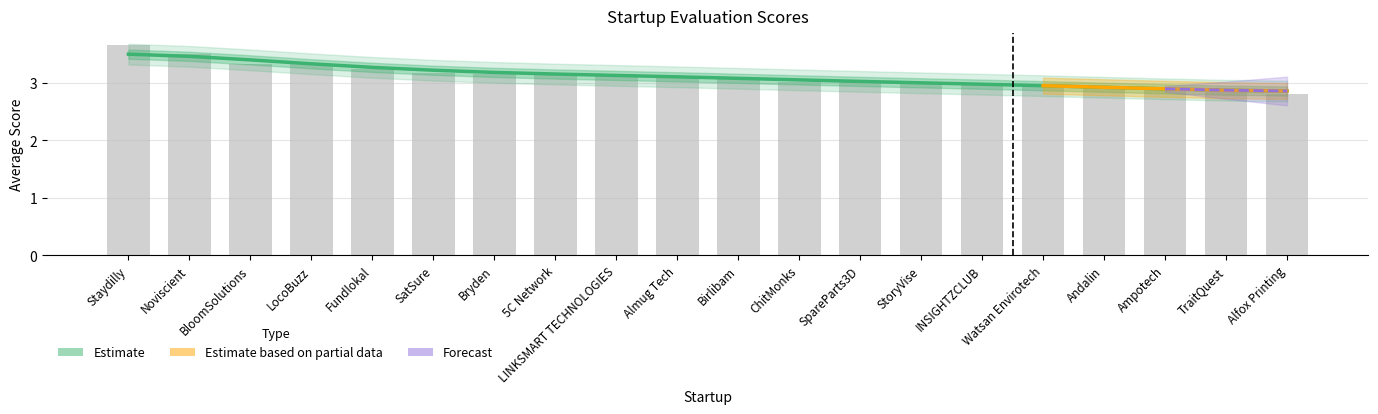

List the labels in order of value, largest first.

Staydilly, Noviscient, BloomSolutions, LocoBuzz, Fundlokal, SatSure, Bryden, 5C Network, LINKSMART TECHNOLOGIES, Almug Tech, Birlibam, ChitMonks, SpareParts3D, StoryVise, INSIGHTZCLUB, Watsan Envirotech, Andalin, Ampotech, TraitQuest, Alfox Printing